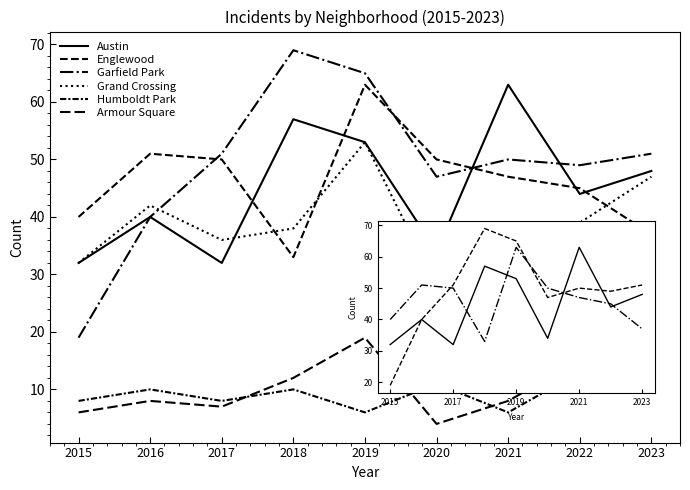

Is this an area chart (filled region under the line)?

No